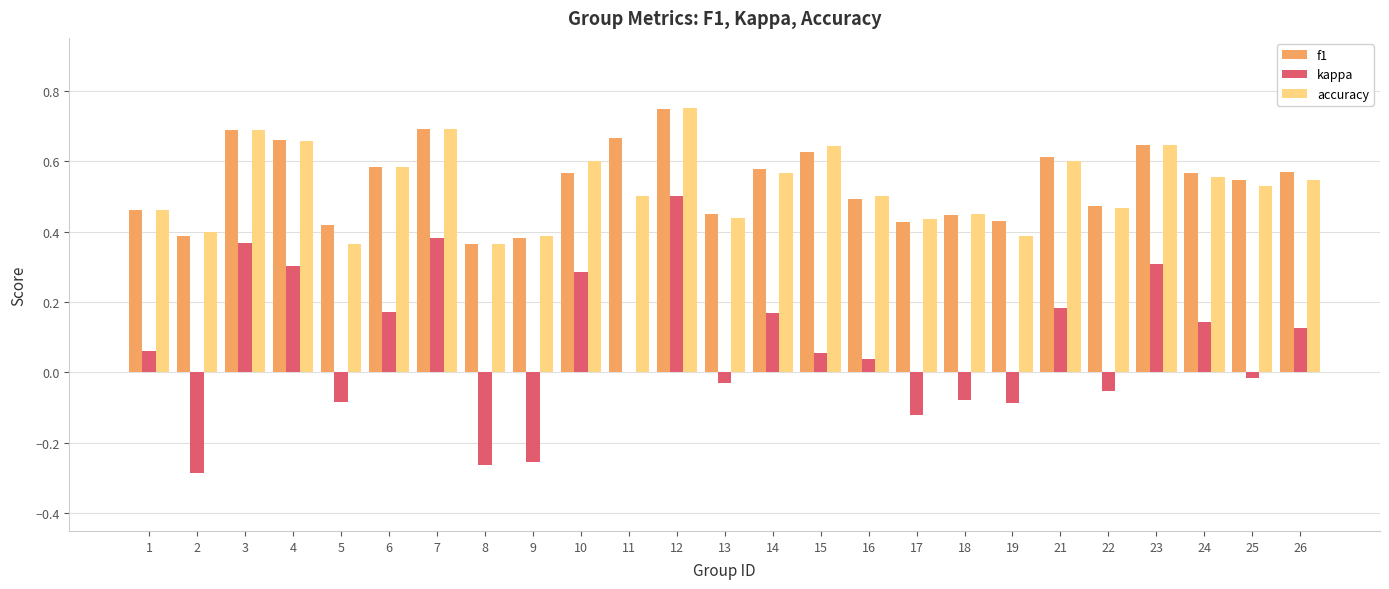

The accuracy series shows 0.4 at 19. True or false?

True